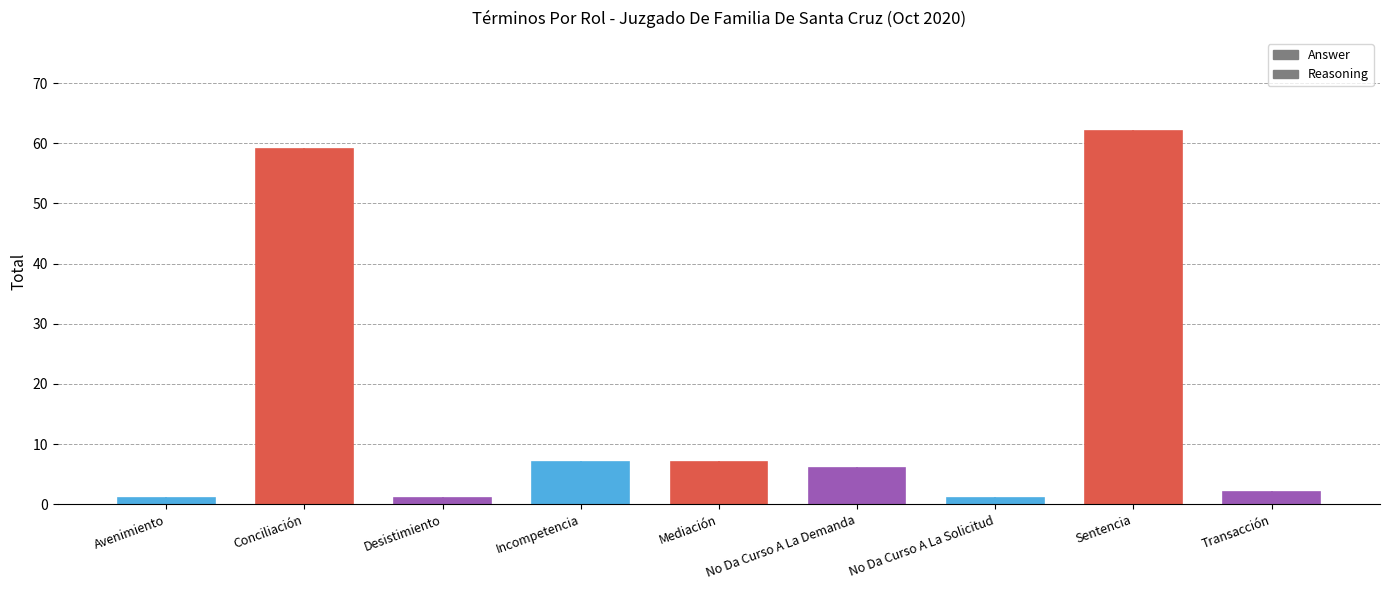

Is it true that Answer equals 89 at Conciliación?

False